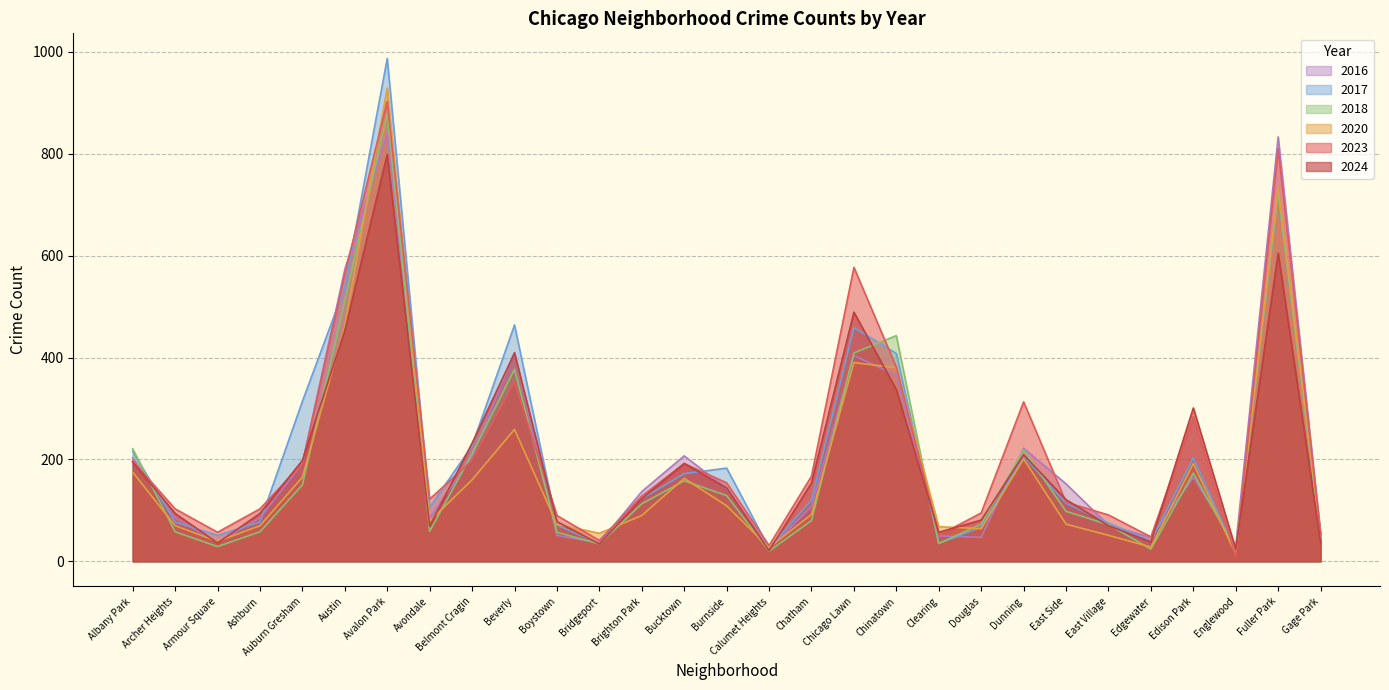

Does the chart have visible grid lines?

Yes